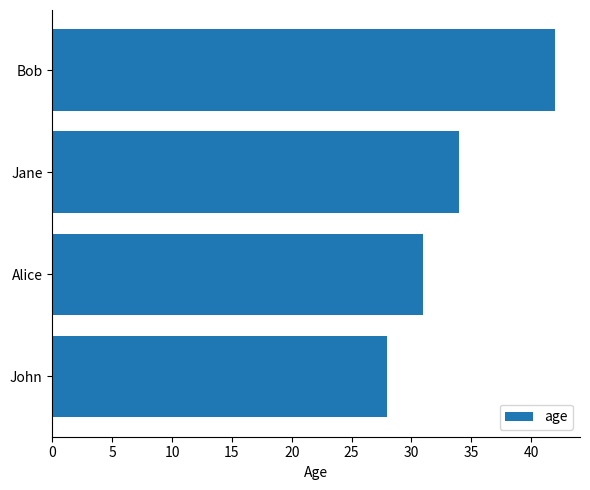

At which category does the chart reach its peak across all series?

Bob